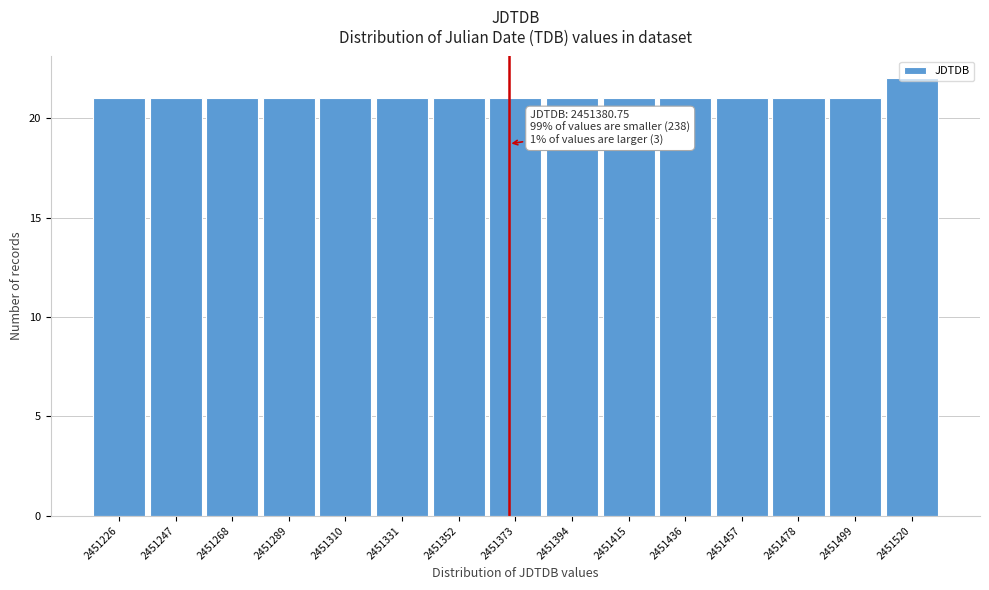

What is the value of the 5th bar from the left?

21